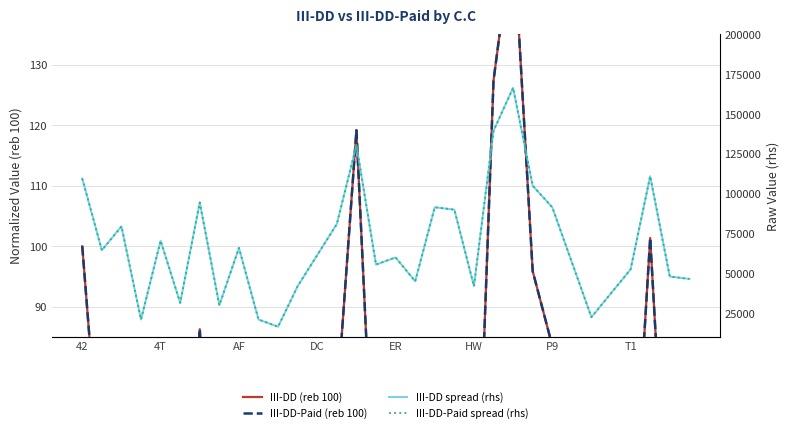

At how many categories does at least one series exceed 139629?

1